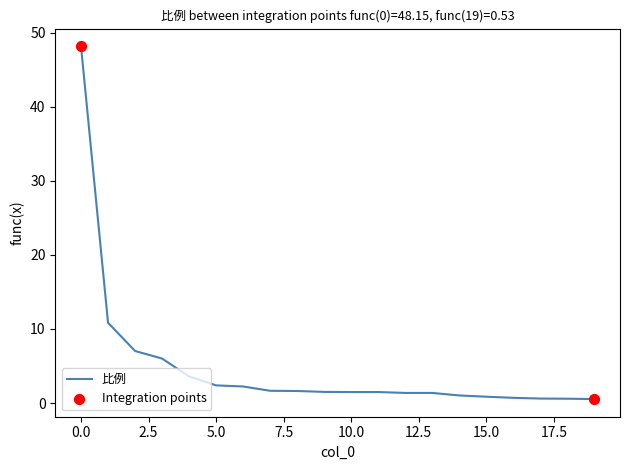

What is the difference between the maximum and minimum values?

47.6